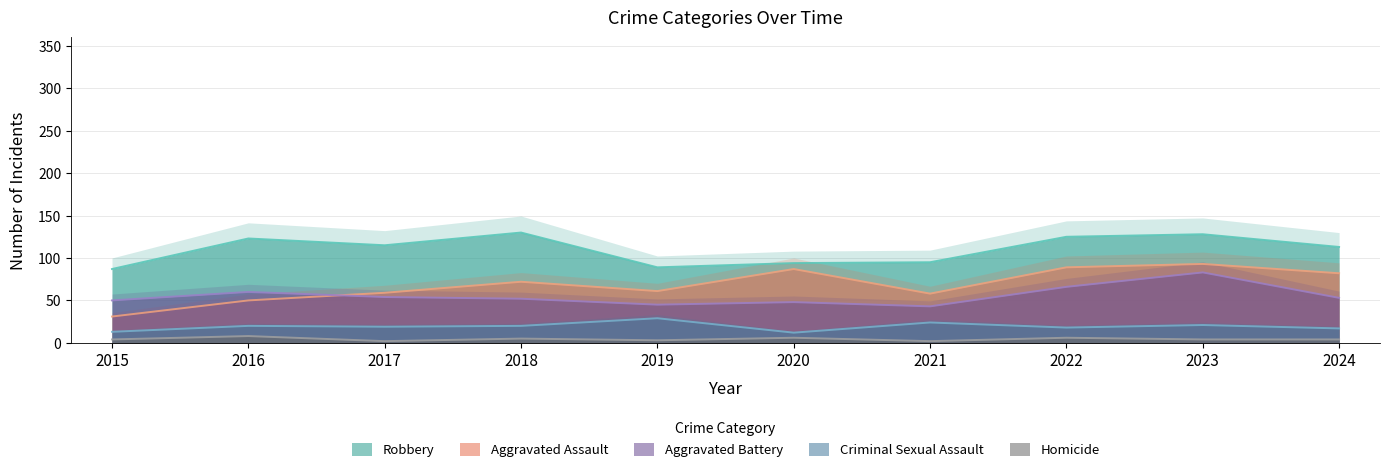

The value of Aggravated Assault at 2021 is 79. True or false?

False